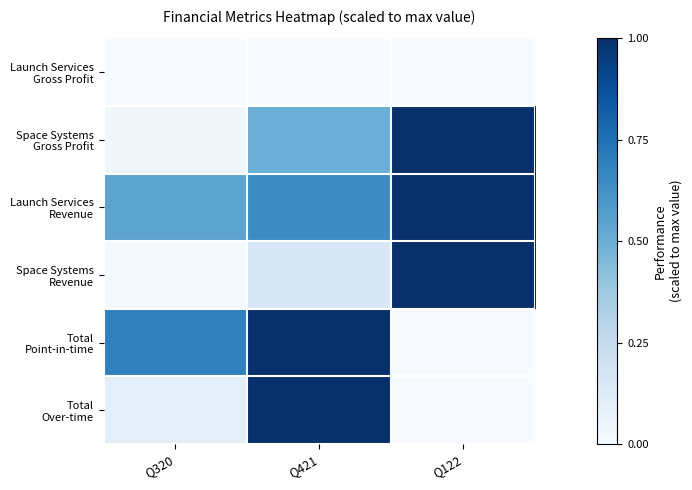

What is the spread (max minus min) of values at Q122?

1.0